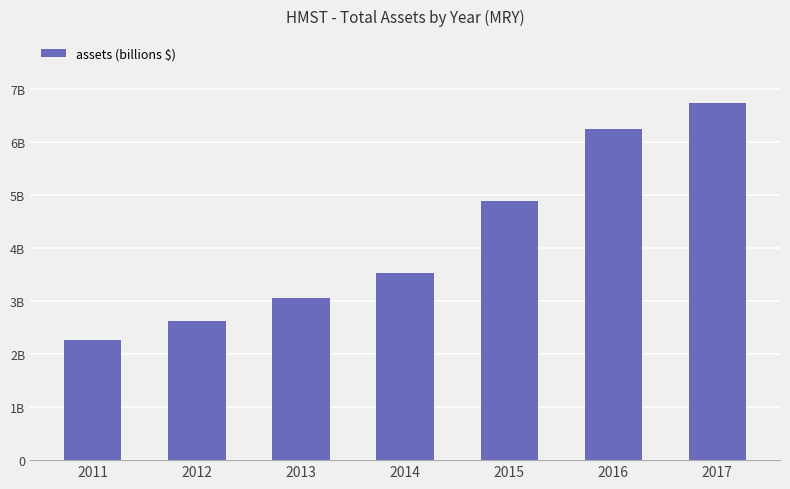

Does the chart contain any negative values?

No